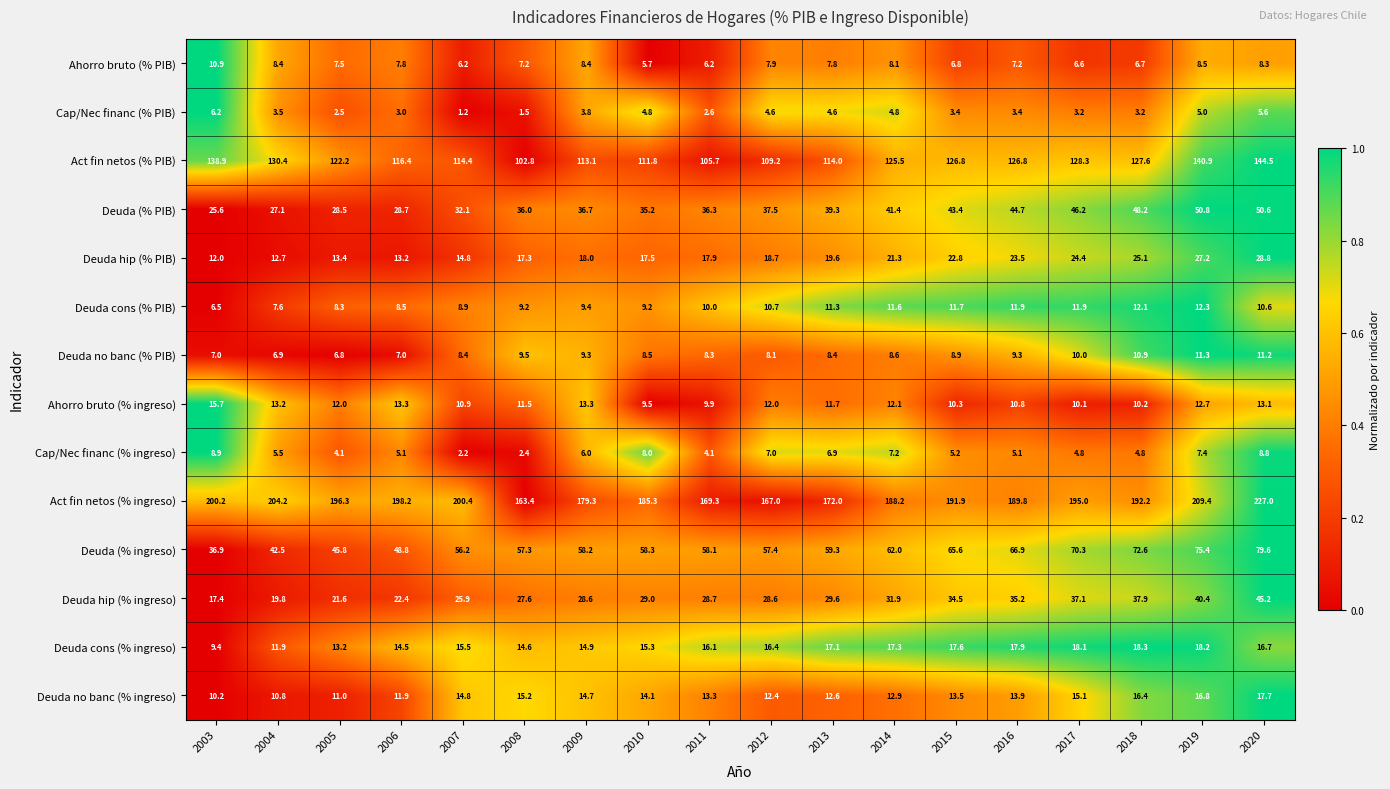

What is the average value of the Cap/Nec financ (% PIB) series?

3.7